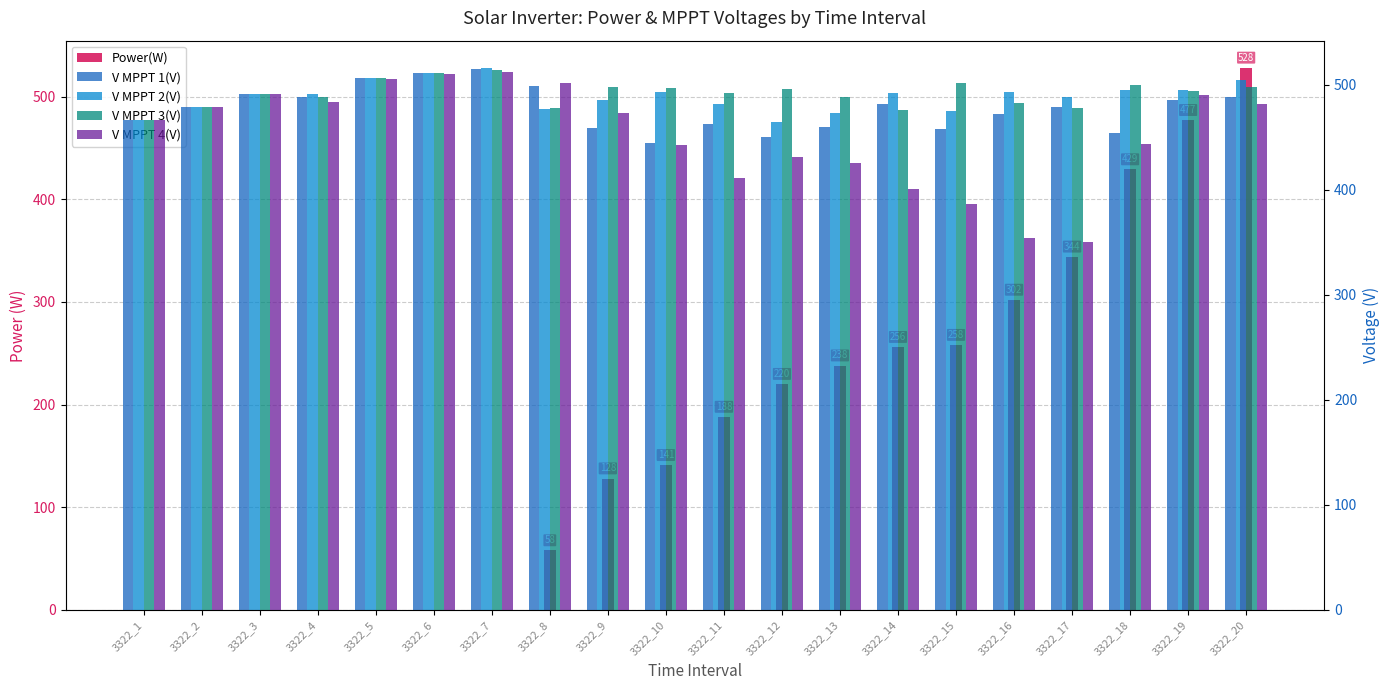

At how many categories does at least one series exceed 467?

19